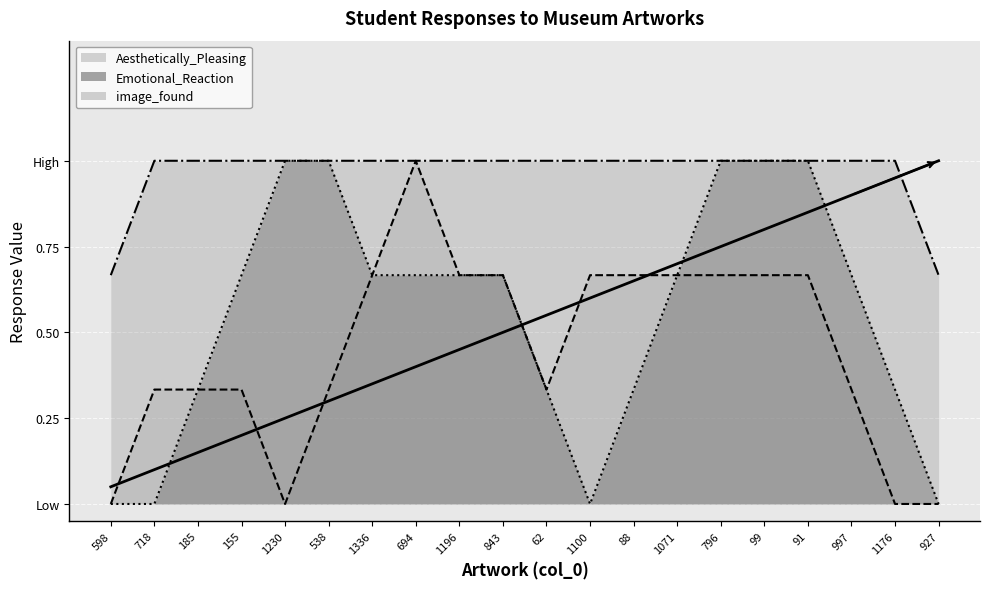

How many lines are shown in the chart?

3